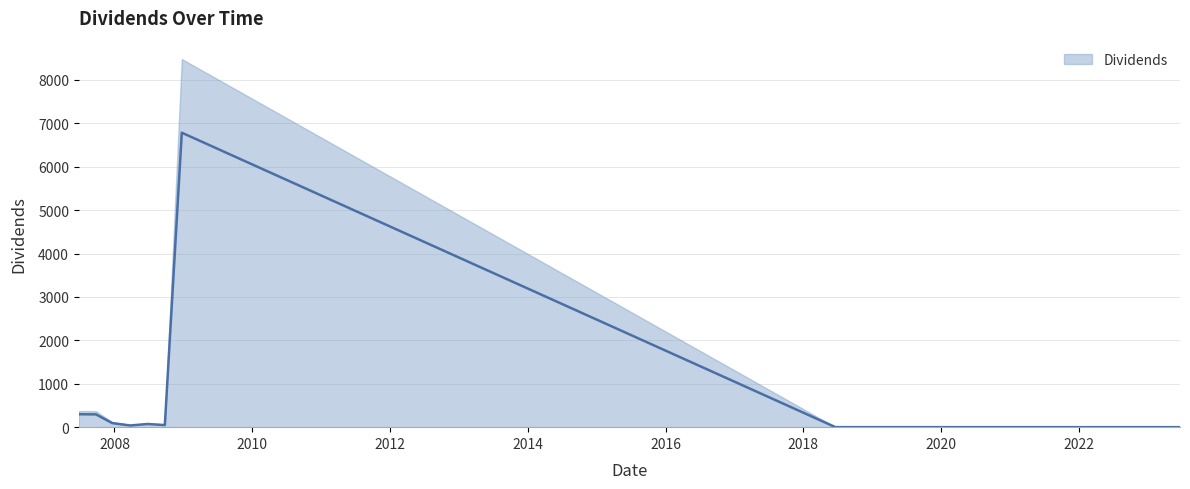

List the labels in order of value, smallest first.

2022-12-22, 2020-03-25, 2023-03-22, 2023-06-21, 2018-06-20, 2019-12-24, 2018-12-26, 2019-09-25, 2018-09-26, 2019-06-25, 2019-03-20, 2008-03-25, 2008-09-24, 2008-06-24, 2007-12-20, 2007-09-25, 2007-06-26, 2008-12-23